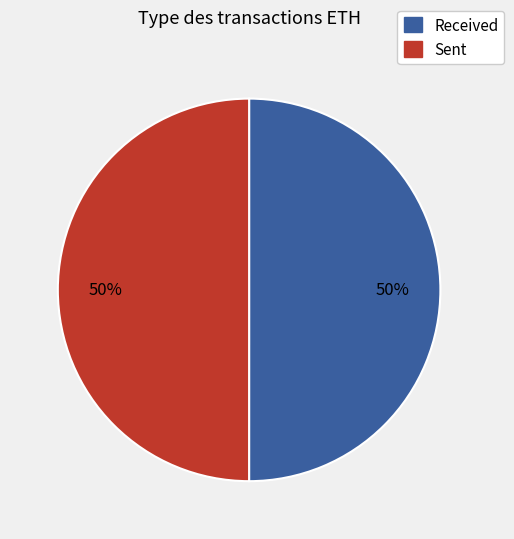

Is the sum of Received and Sent greater than half?

Yes